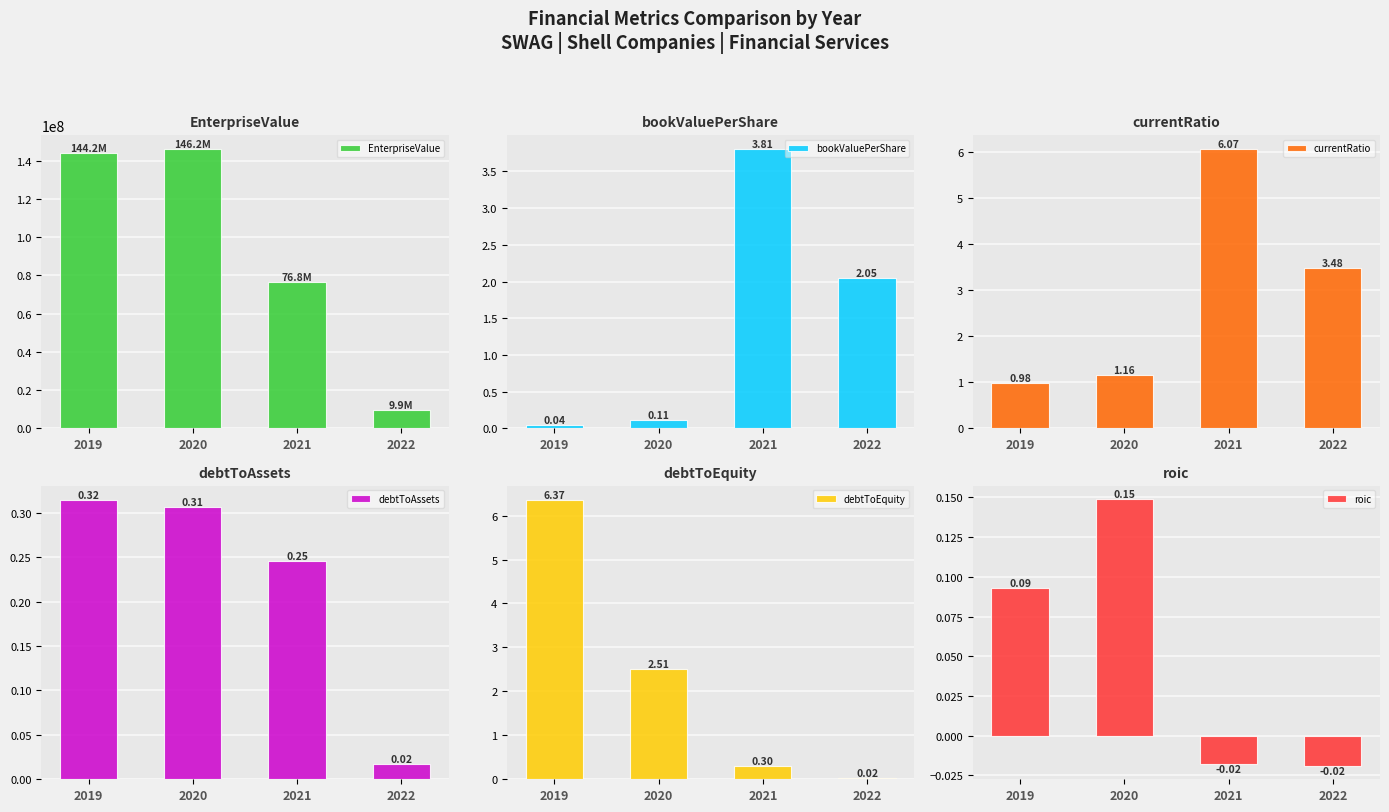

Which series has the largest range (max minus min)?

EnterpriseValue